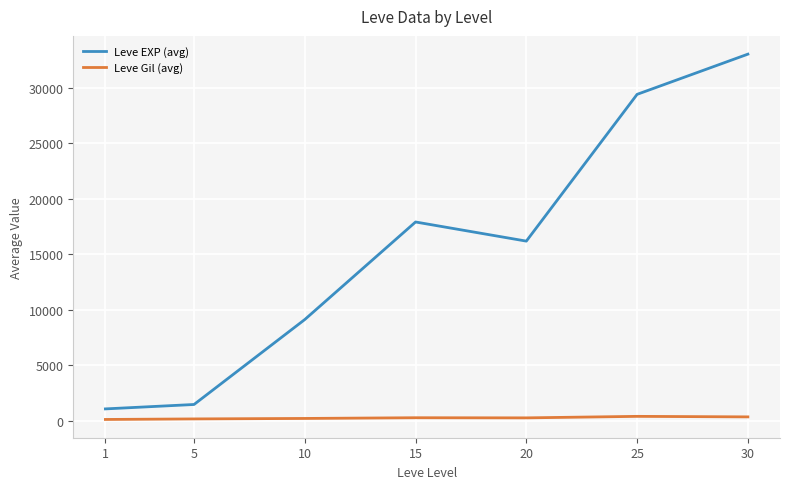

List the series in order of their overall mean, highest first.

Leve EXP (avg), Leve Gil (avg)